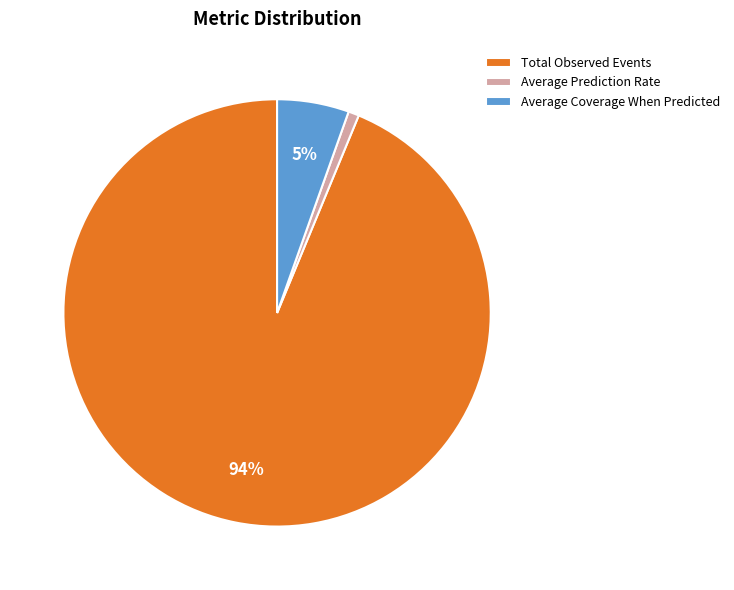

What is the largest slice in the pie chart?

Total Observed Events